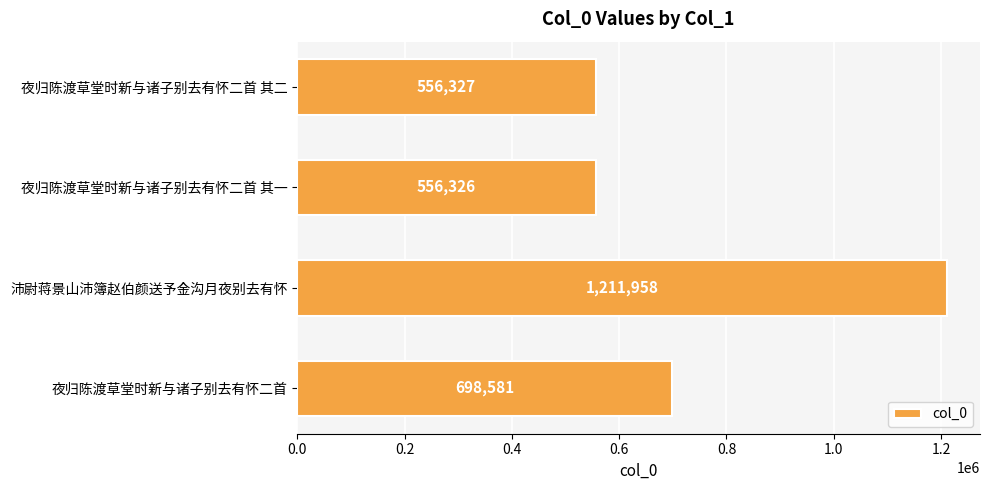

Rank the categories by value from highest to lowest.

沛尉蒋景山沛簿赵伯颜送予金沟月夜别去有怀, 夜归陈渡草堂时新与诸子别去有怀二首, 夜归陈渡草堂时新与诸子别去有怀二首 其二, 夜归陈渡草堂时新与诸子别去有怀二首 其一